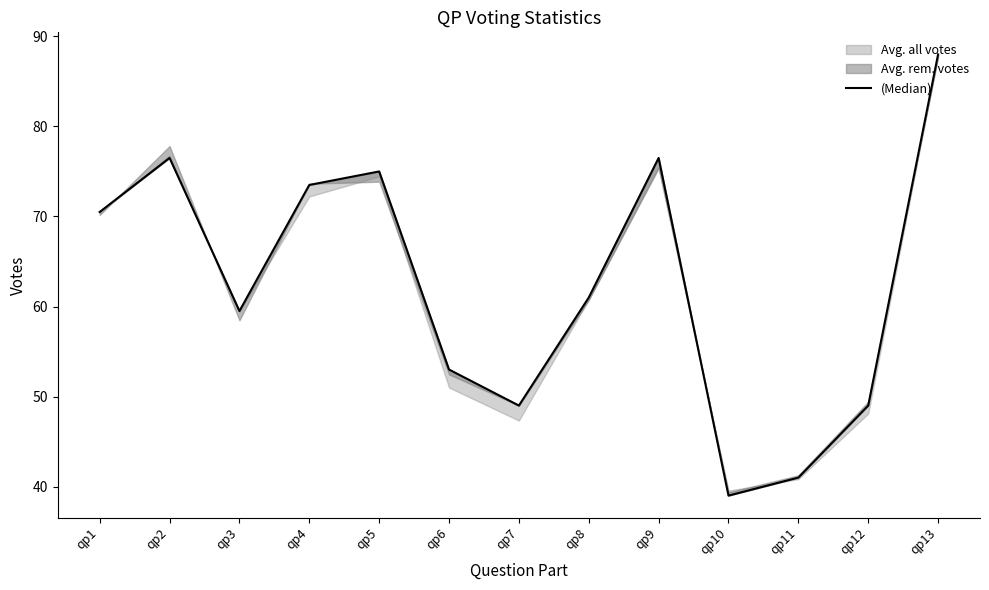

Approximately how many times larger is the value at qp5 compared to qp2?

1.0